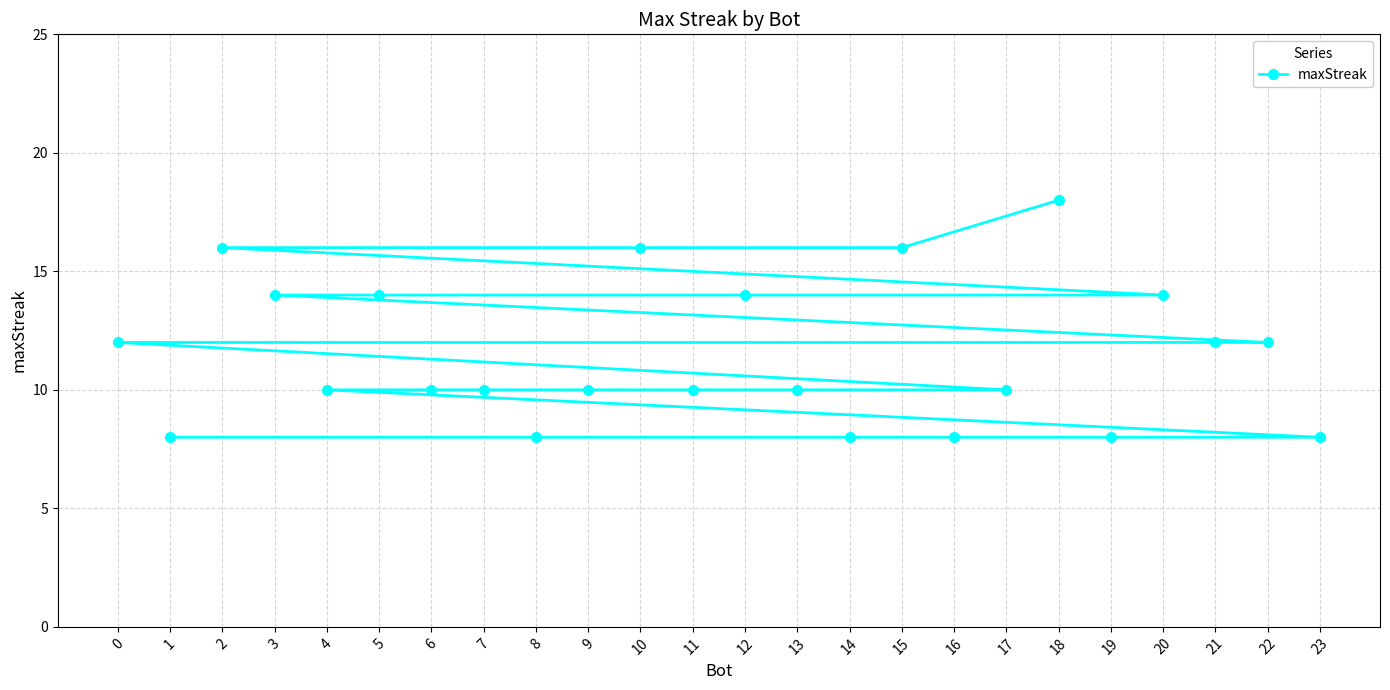

Is it true that the value at 1 is 8?

True